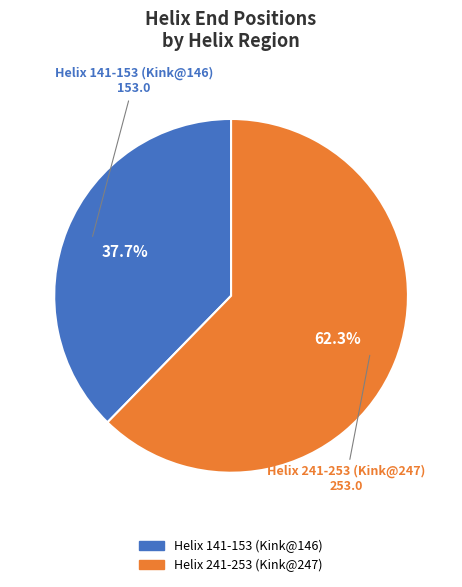

Is it true that Helix 141-153 (Kink@146) is 46% of the pie?

False